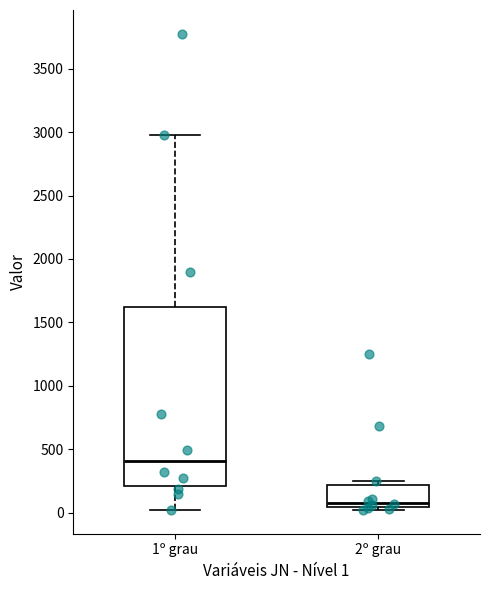

Where is the upper edge of the box for 2º grau on the y-axis? The values are not printed on the chart, so give them approximately, as read against the axis.

200